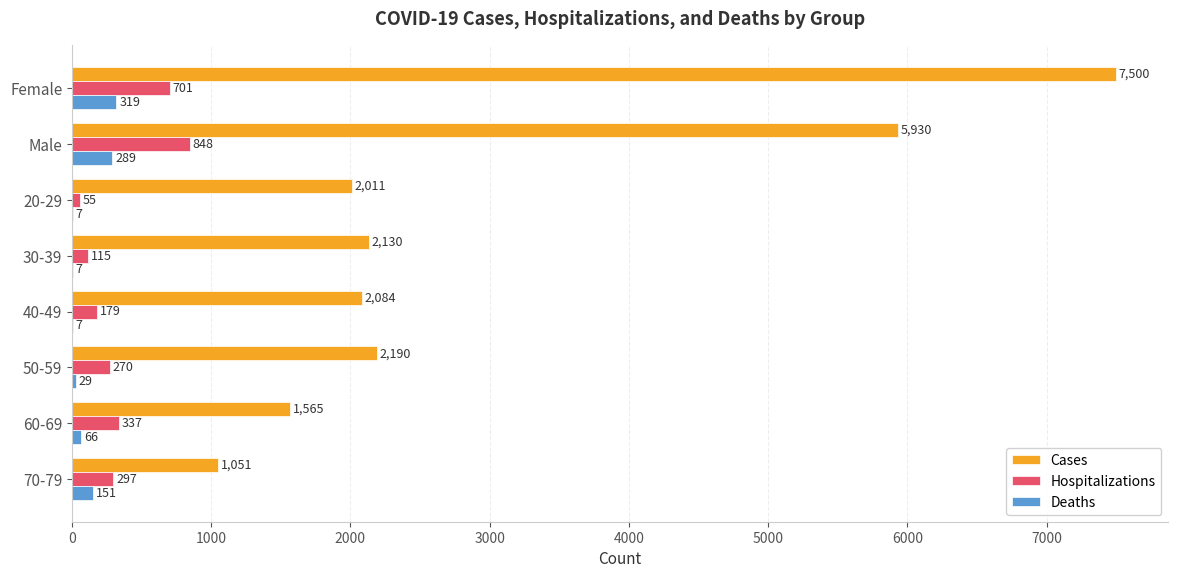

True or false: Hospitalizations has a value of 55 at 20-29.

True